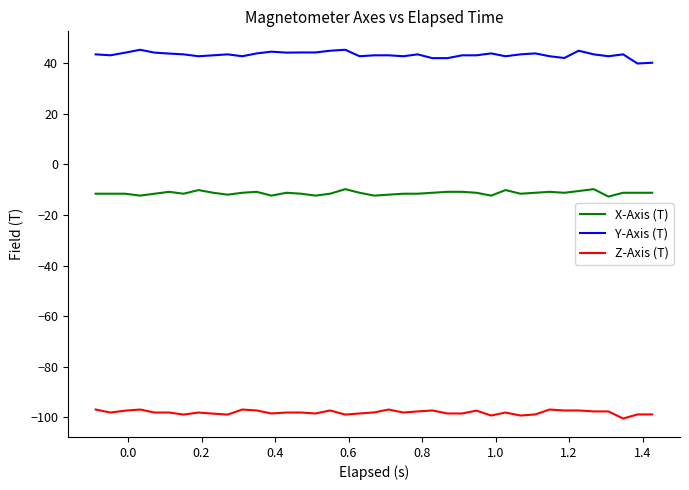

What is the smallest value displayed?

-100.5